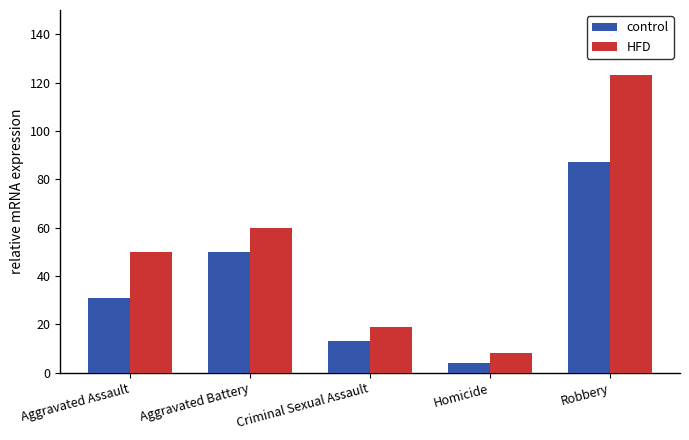

The value of HFD at Homicide is 8. True or false?

True